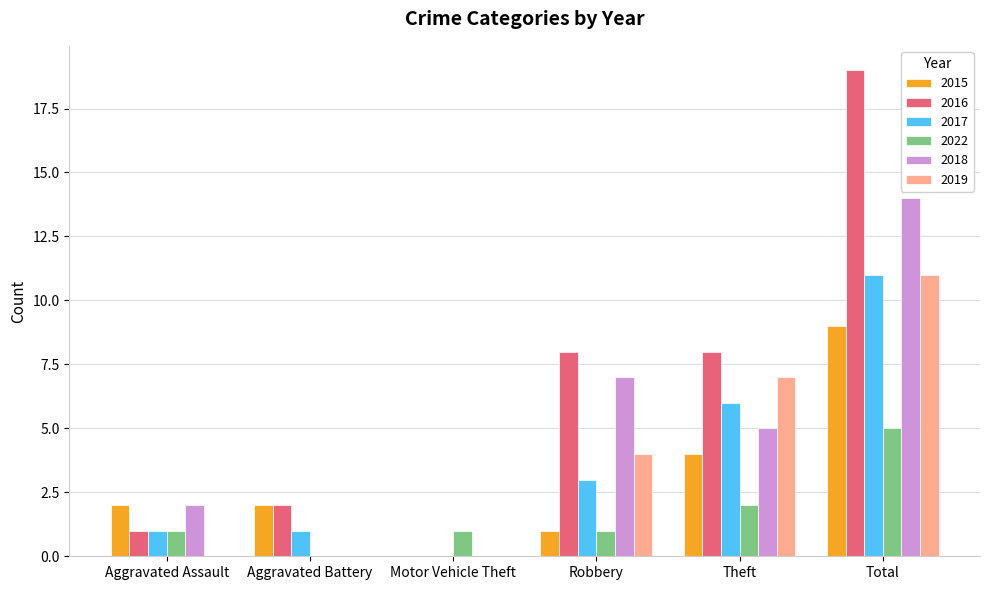

The 2022 series shows 3 at Aggravated Battery. True or false?

False